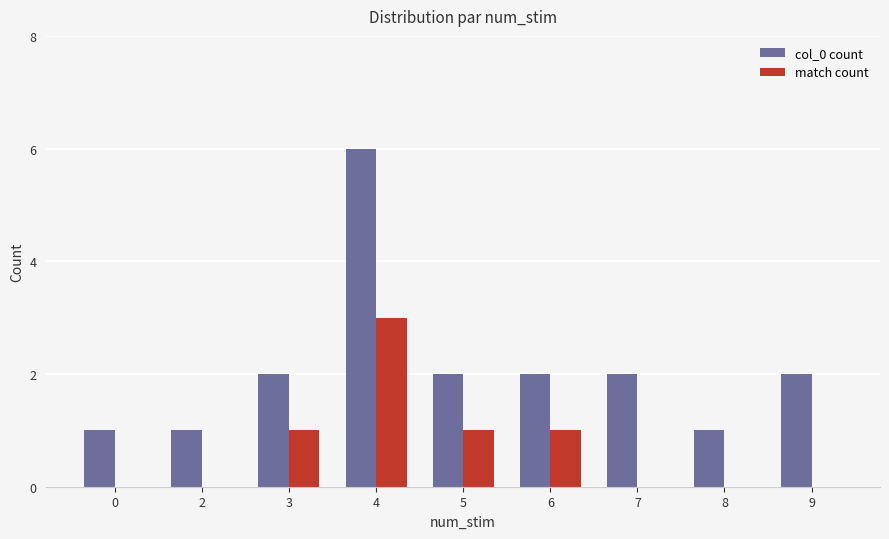

Reading left to right, extract all data points from this chart.

col_0 count: 1	1	2	6	2	2	2	1	2
match count: 0	0	1	3	1	1	0	0	0